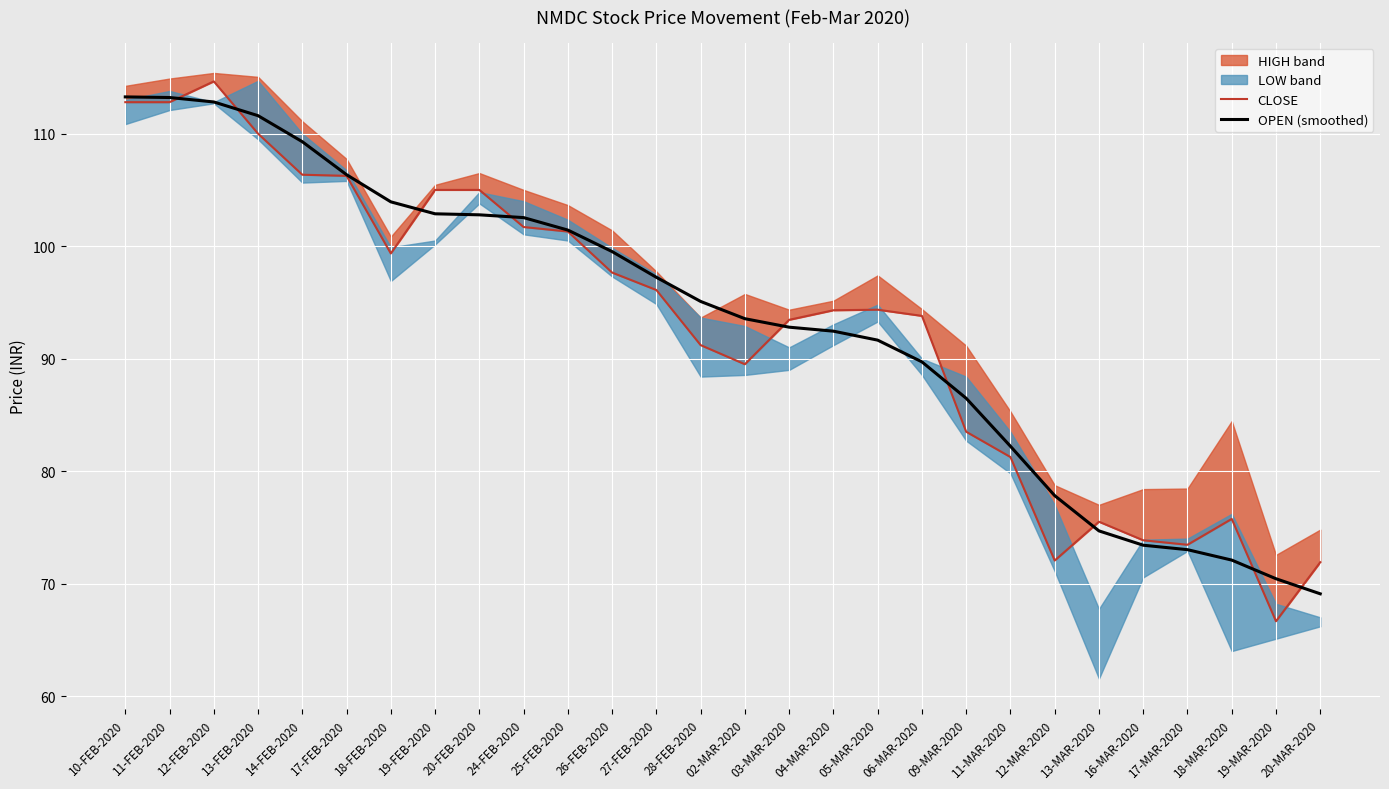

List the labels in order of OPEN (smoothed) value, largest first.

10-FEB-2020, 11-FEB-2020, 12-FEB-2020, 13-FEB-2020, 14-FEB-2020, 17-FEB-2020, 18-FEB-2020, 19-FEB-2020, 20-FEB-2020, 24-FEB-2020, 25-FEB-2020, 26-FEB-2020, 27-FEB-2020, 28-FEB-2020, 02-MAR-2020, 03-MAR-2020, 04-MAR-2020, 05-MAR-2020, 06-MAR-2020, 09-MAR-2020, 11-MAR-2020, 12-MAR-2020, 13-MAR-2020, 16-MAR-2020, 17-MAR-2020, 18-MAR-2020, 19-MAR-2020, 20-MAR-2020